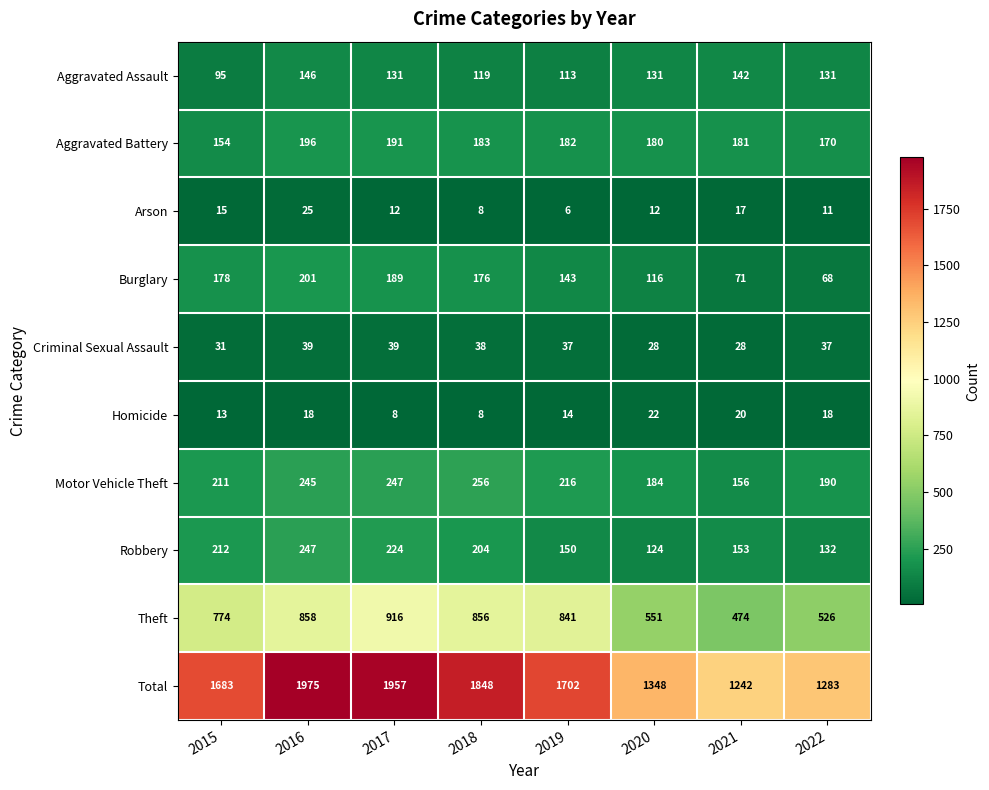

Between 2016 and 2019, which series saw the biggest shift?

Total